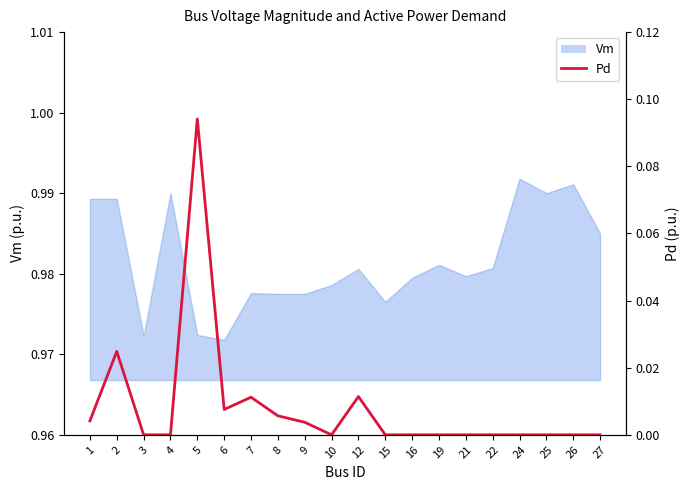

The chart shows a value of 0.0 at 16. True or false?

True